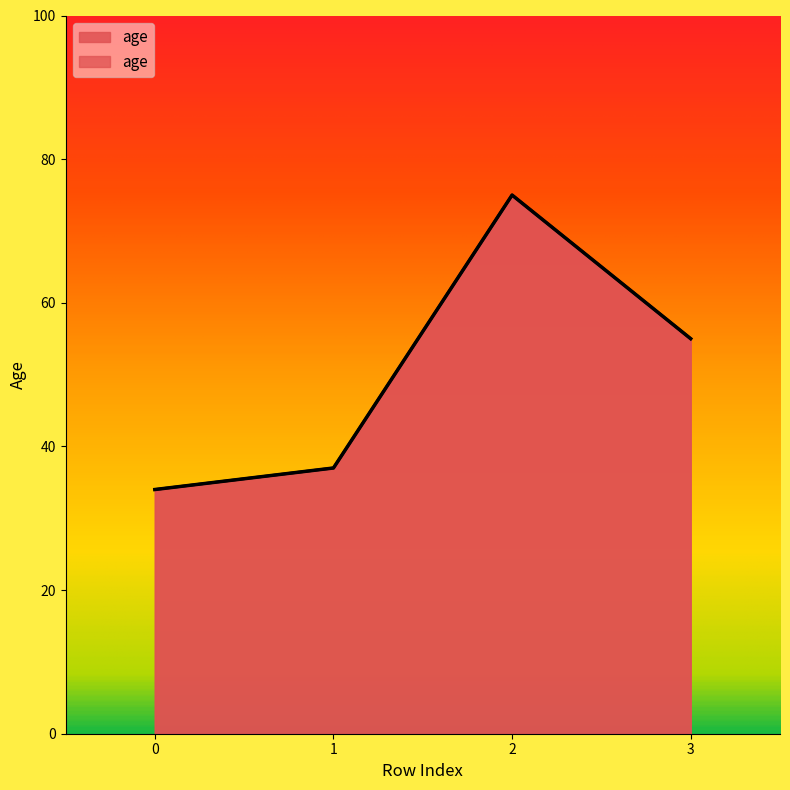

What is the difference between the values at 2 and 3?

20